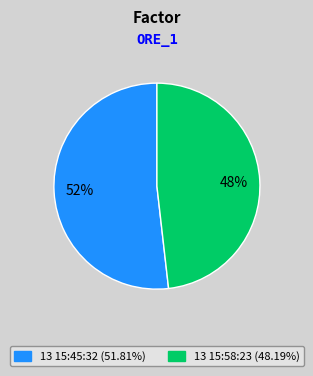

To the nearest percent, what is the difference between the largest and smallest slice percentages?

4%